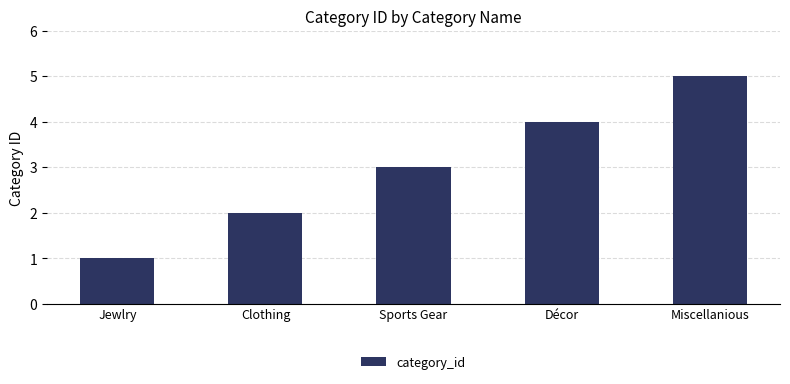

At which label is the value closest to 3?

Sports Gear